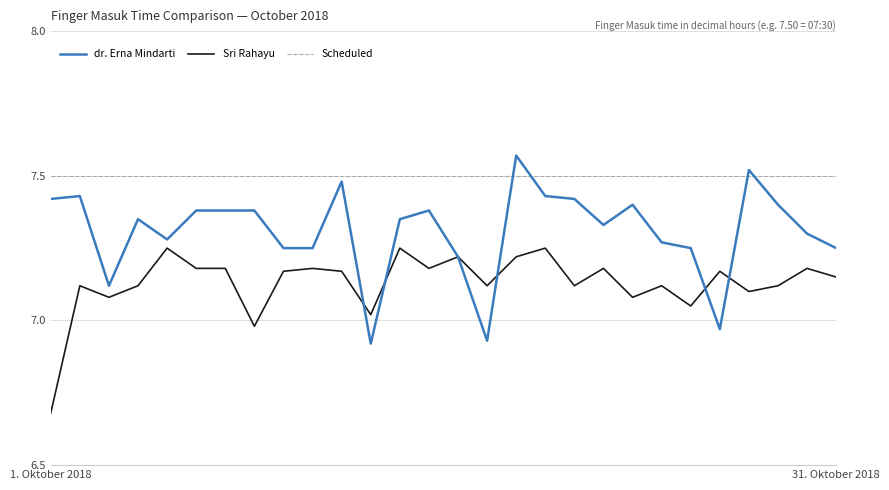

Which series has the largest total across all categories?

Scheduled